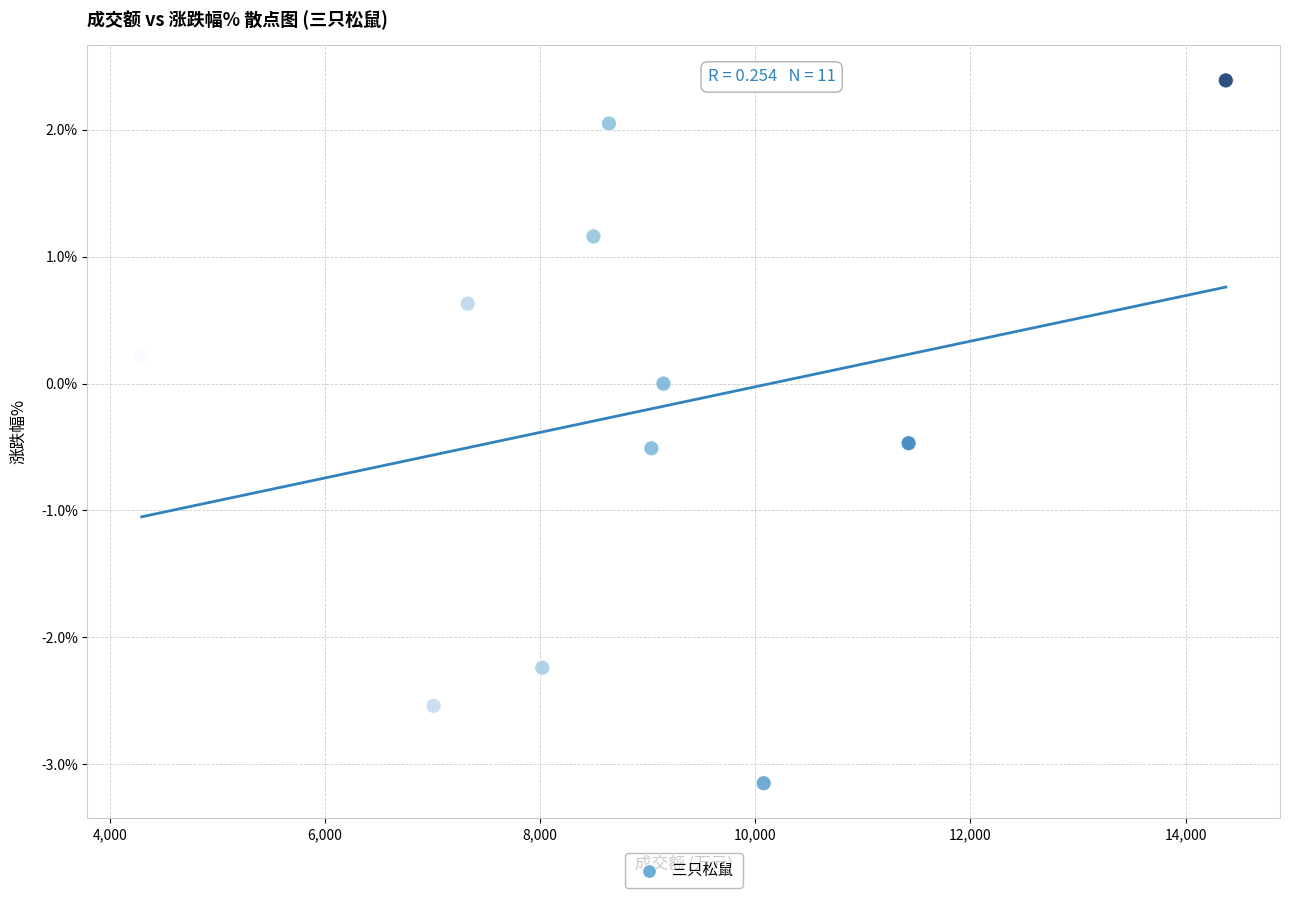

What is the average X value?

8895.2